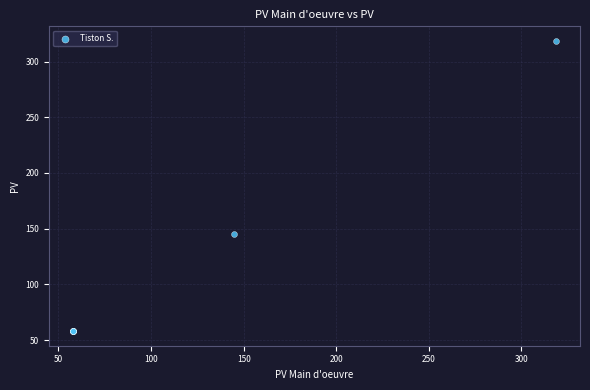

What Y value in the scatter plot is closest to 188?

144.8